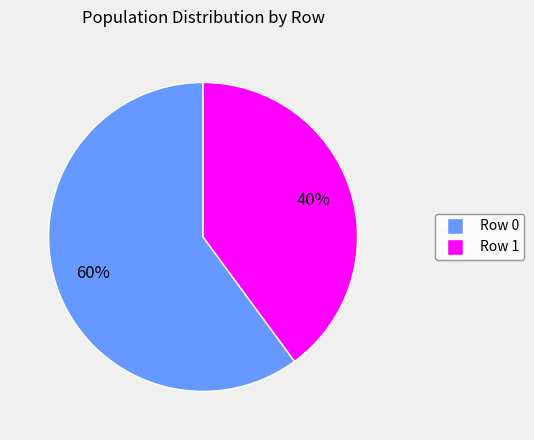

How many slices are in this pie chart?

2